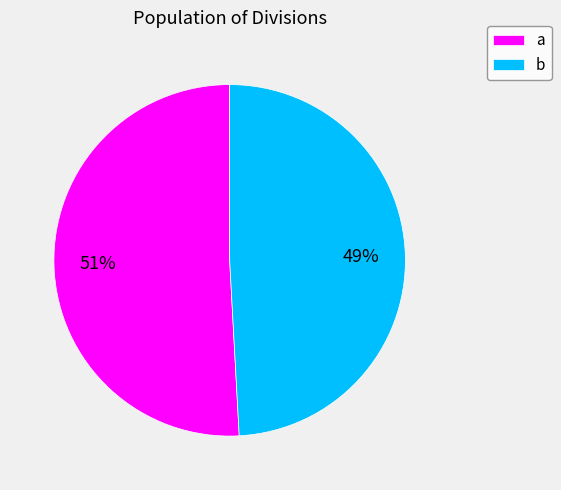

To the nearest percent, what percentage of the pie is a?

51%